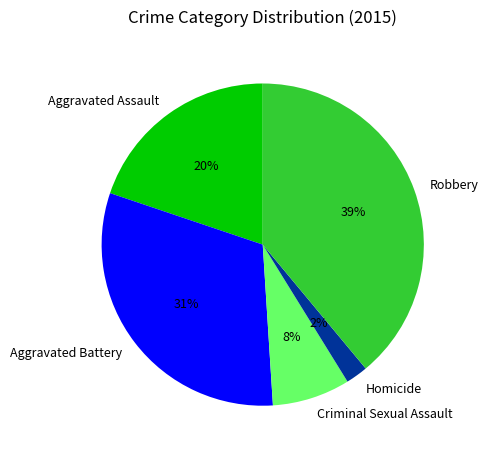

What percentage is the Criminal Sexual Assault slice, to the nearest percent?

8%